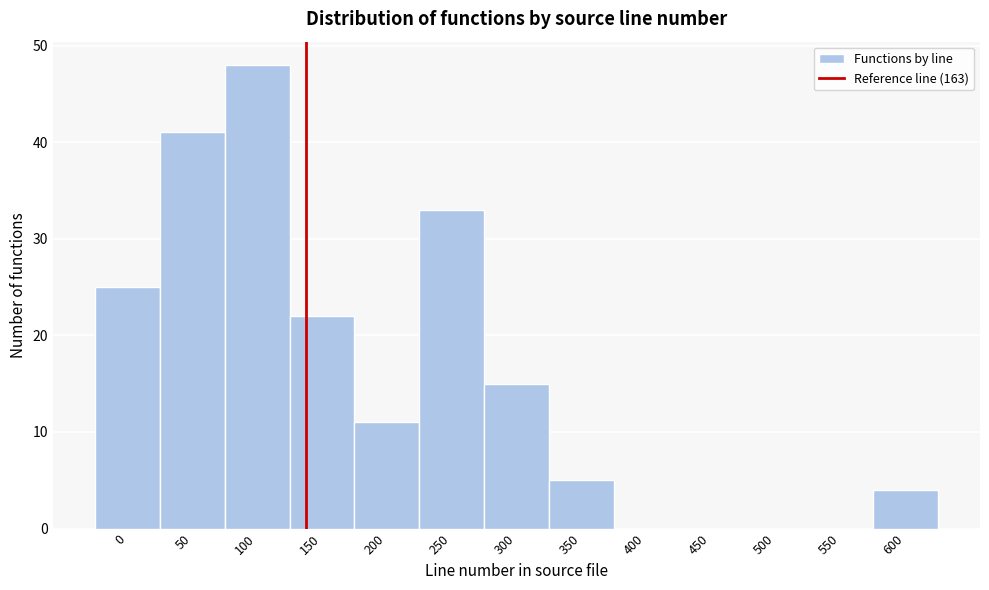

Reading left to right, list all the values displayed in this chart.

0=25	50=41	100=48	150=22	200=11	250=33	300=15	350=5	400=0	450=0	500=0	550=0	600=4